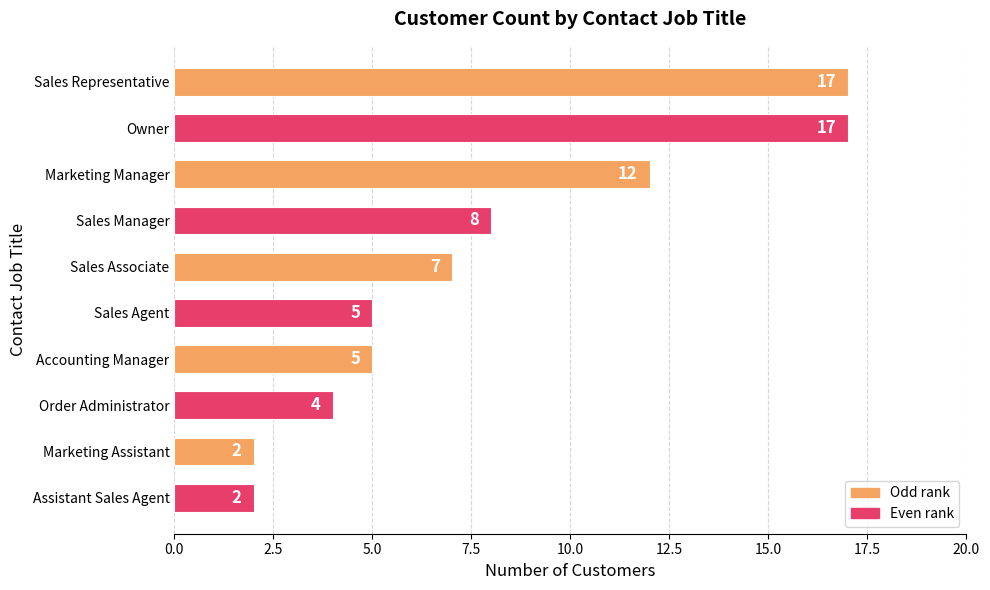

How many categories are shown in the chart?

10